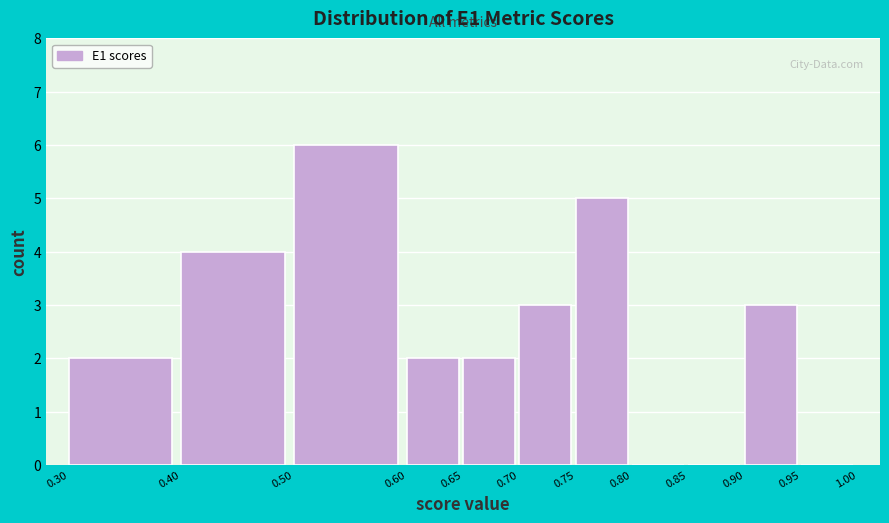

Reading left to right, transcribe this chart: for each bar, give the range it covers on the x-axis and its height. The values are not printed on the chart, so give them approximately, as read against the axis.

0.30 to 0.40: 2
0.40 to 0.50: 4
0.50 to 0.60: 6
0.60 to 0.65: 2
0.65 to 0.70: 2
0.70 to 0.75: 3
0.75 to 0.80: 5
0.80 to 0.85: 0
0.85 to 0.90: 0
0.90 to 0.95: 3
0.95 to 1.00: 0